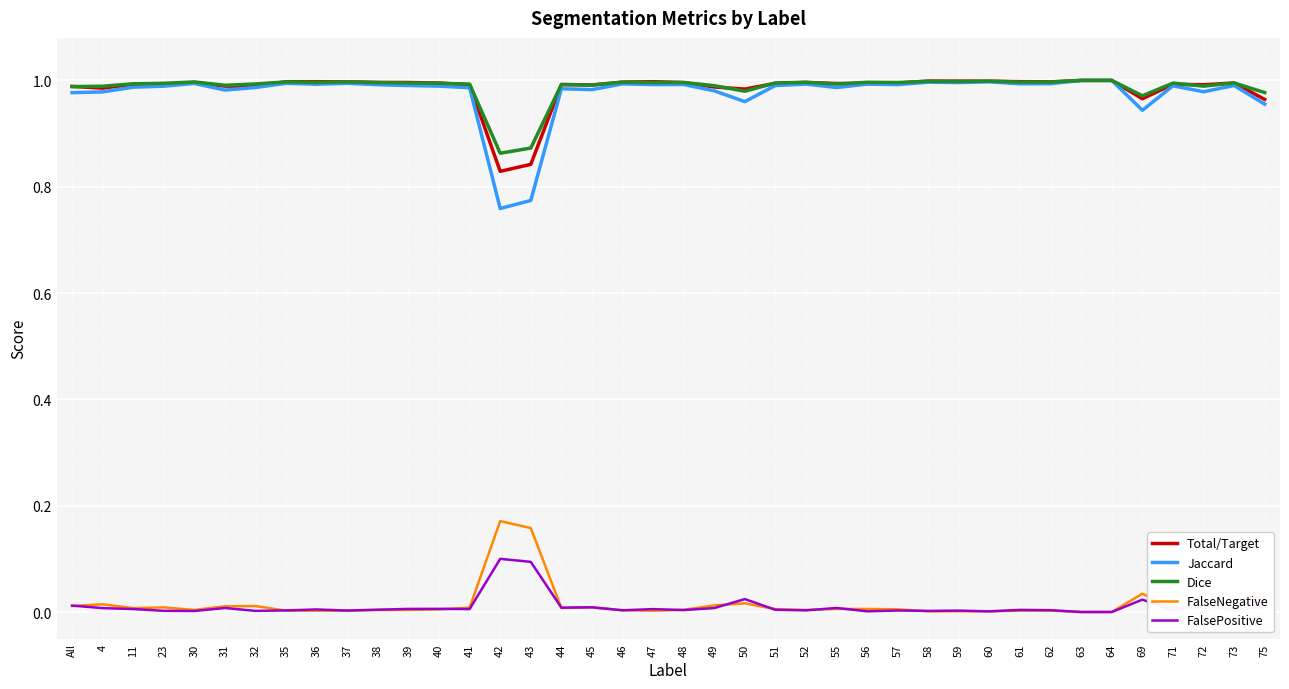

Which series has the widest spread of values?

Jaccard